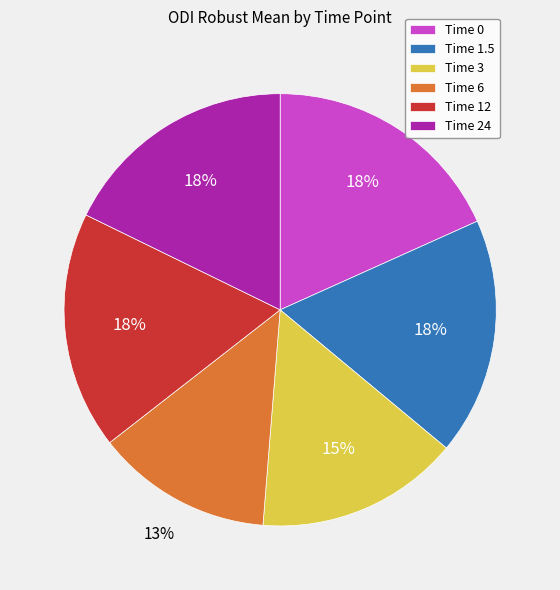

What is the ratio of the value at Time 0 to the value at Time 6?

1.4